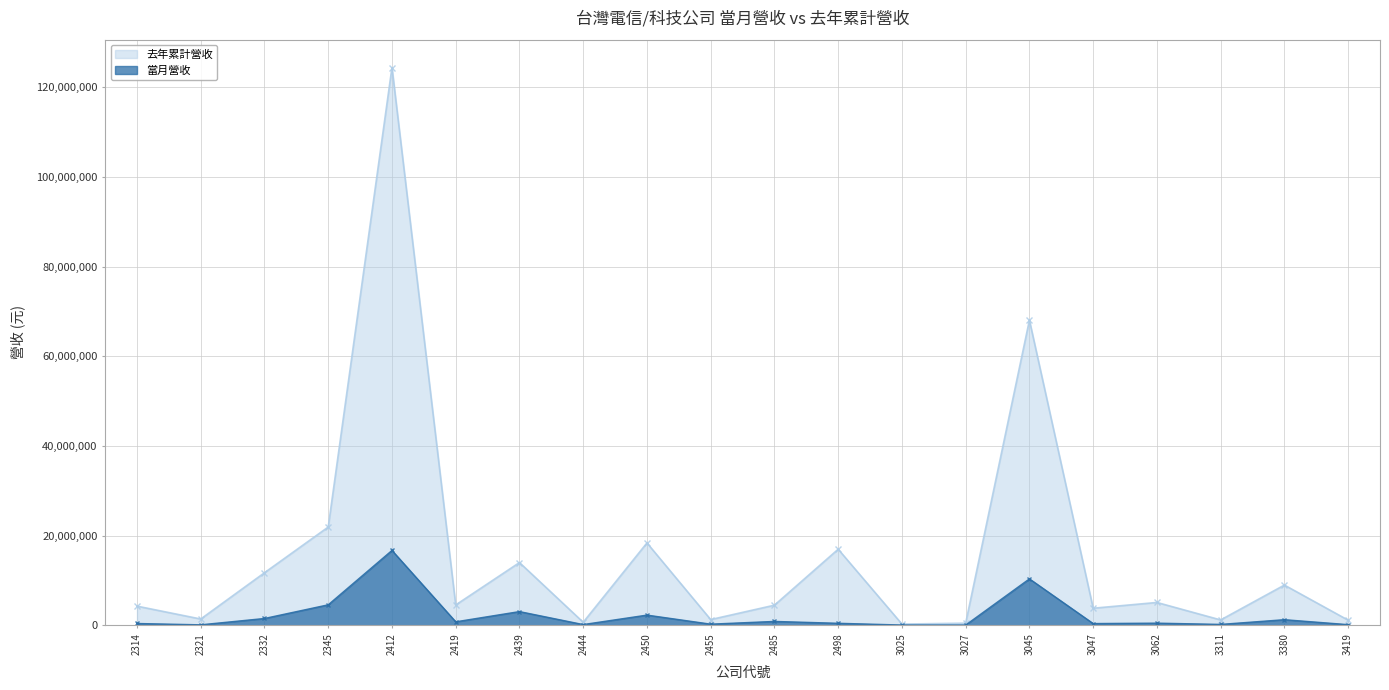

At which category does 當月營收 reach its first local valley?

2321